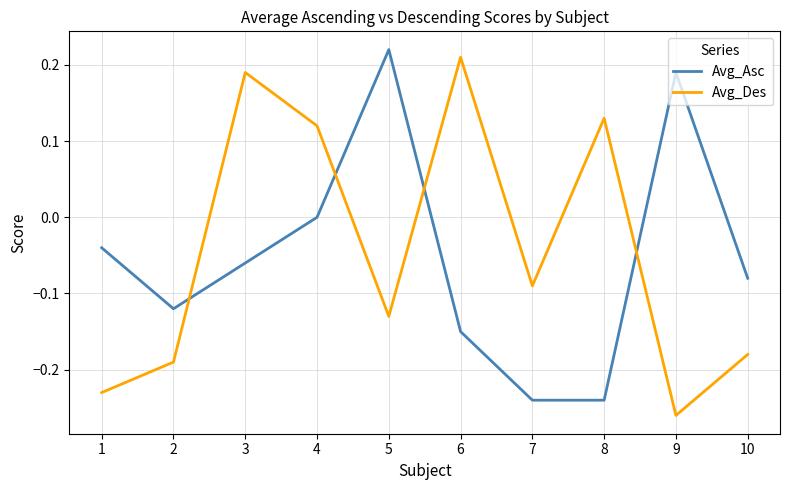

True or false: Avg_Des has more than 0 points higher than both neighbors.

True